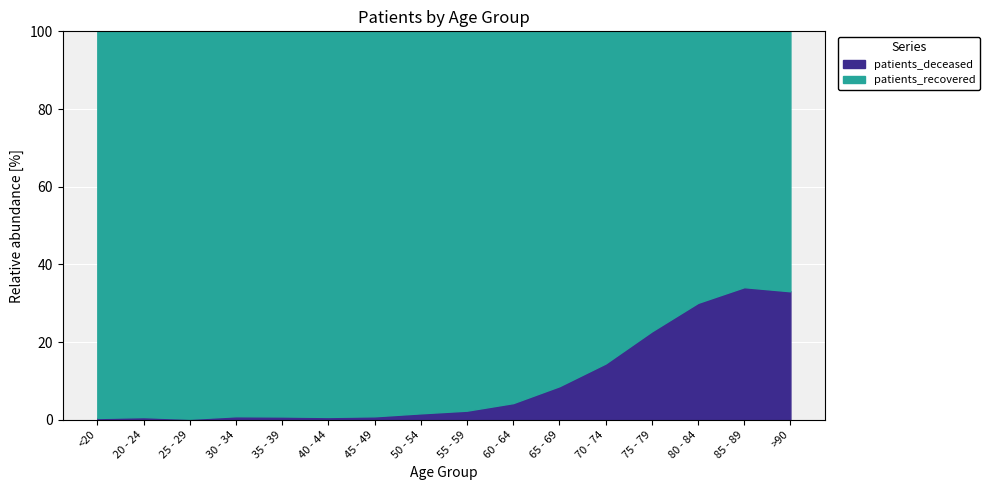

Which category has the highest value in the patients_deceased series?

85 - 89